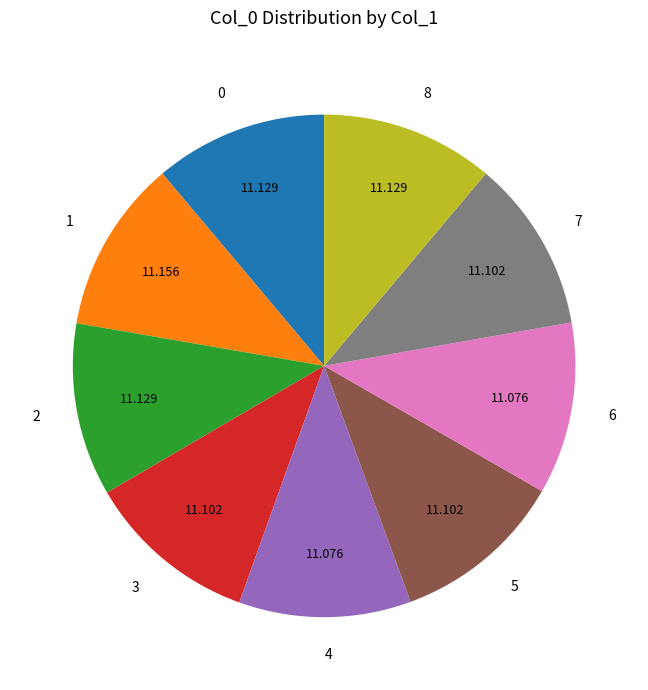

Does any single category account for the majority?

No